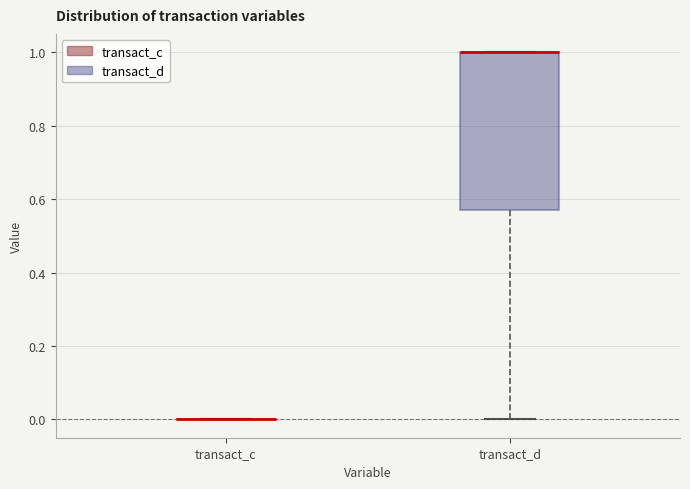

Reading left to right, read every box against the y-axis: the position of its median line, the range the box covers, and the ends of its whiskers. The values are not printed on the chart, so give them approximately, as read against the axis.

transact_c: box collapsed to a line at 0.00, whiskers 0.00 to 0.00
transact_d: median 1.00 (drawn on the box's upper edge), box 0.58 to 1.00, whiskers 0.00 to 1.00